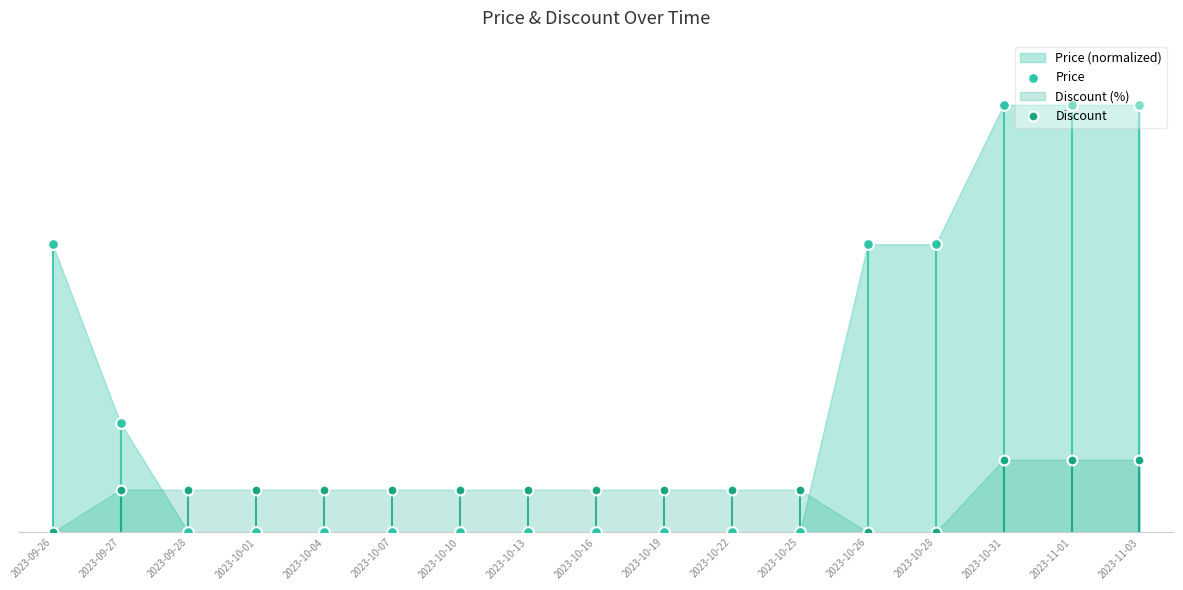

Which series has the largest total across all categories?

Price